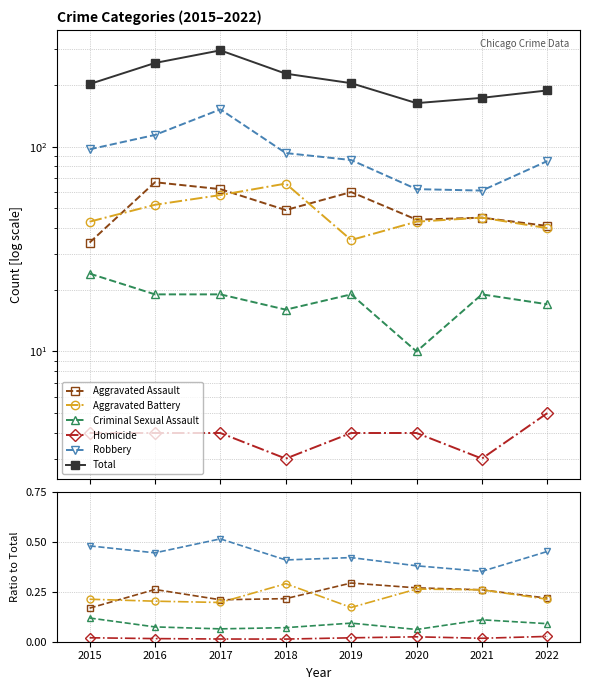

True or false: Robbery has more than 1 interior local peaks.

True